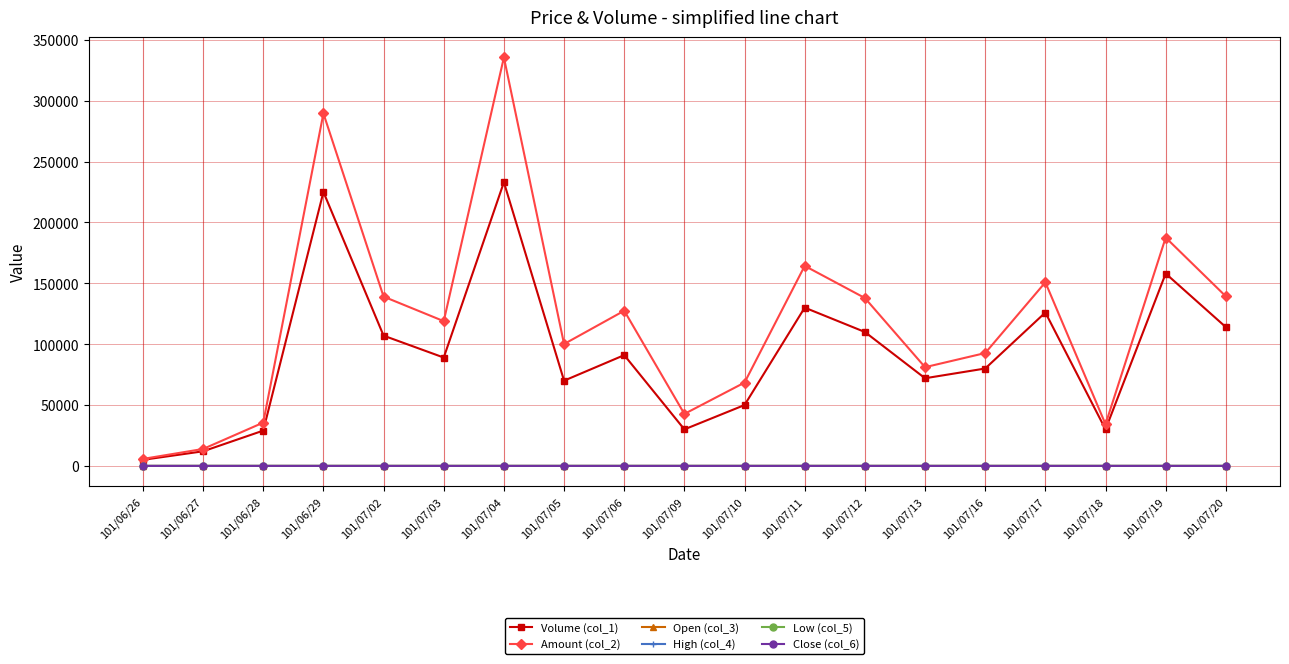

What is the label of the 4th point from the right?

101/07/17